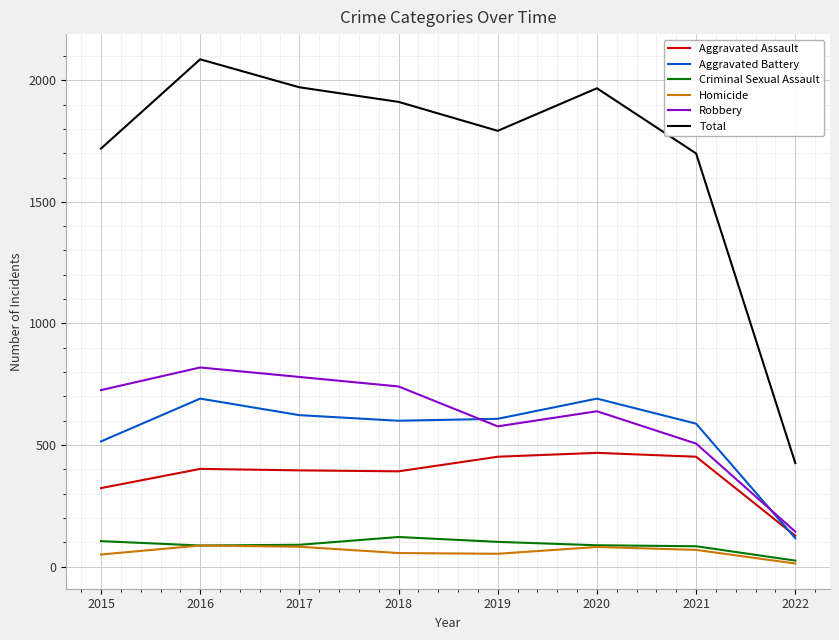

At which category does Robbery reach its first local valley?

2019